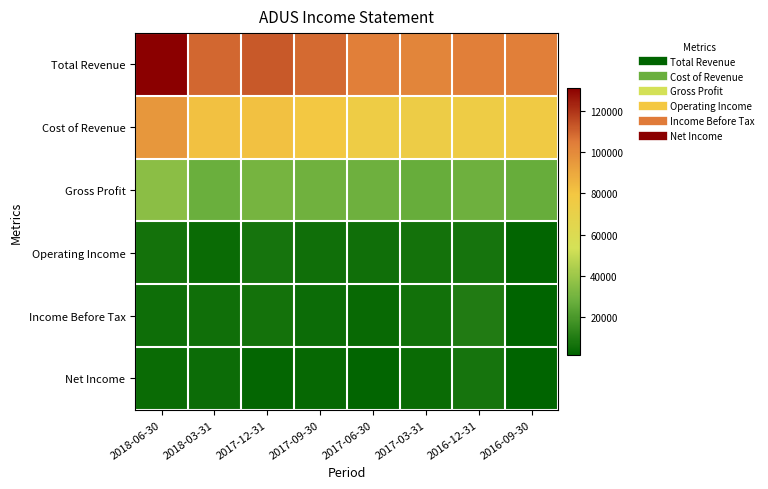

Reading left to right, extract all data points from this chart.

Total Revenue: 2018-06-30=131200	2018-03-31=109400	2017-12-31=112000	2017-09-30=108600	2017-06-30=103600	2017-03-31=101600	2016-12-31=103700	2016-09-30=103500
Cost of Revenue: 2018-06-30=95500	2018-03-31=81500	2017-12-31=81200	2017-09-30=79500	2017-06-30=75000	2017-03-31=74300	2016-12-31=75000	2016-09-30=76100
Gross Profit: 2018-06-30=35700	2018-03-31=27900	2017-12-31=30800	2017-09-30=29100	2017-06-30=28600	2017-03-31=27300	2016-12-31=28700	2016-09-30=27400
Operating Income: 2018-06-30=6900	2018-03-31=4500	2017-12-31=7600	2017-09-30=5800	2017-06-30=6000	2017-03-31=7000	2016-12-31=7700	2016-09-30=2500
Income Before Tax: 2018-06-30=5500	2018-03-31=6000	2017-12-31=6800	2017-09-30=5000	2017-06-30=3900	2017-03-31=6400	2016-12-31=10000	2016-09-30=2000
Net Income: 2018-06-30=4300	2018-03-31=4900	2017-12-31=3200	2017-09-30=3400	2017-06-30=2700	2017-03-31=4300	2016-12-31=7600	2016-09-30=1700